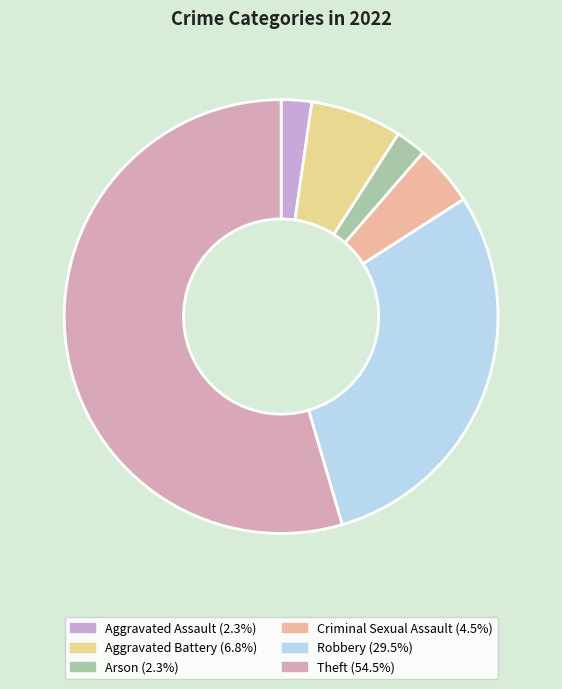

Is it true that Aggravated Assault is 1% of the pie?

False